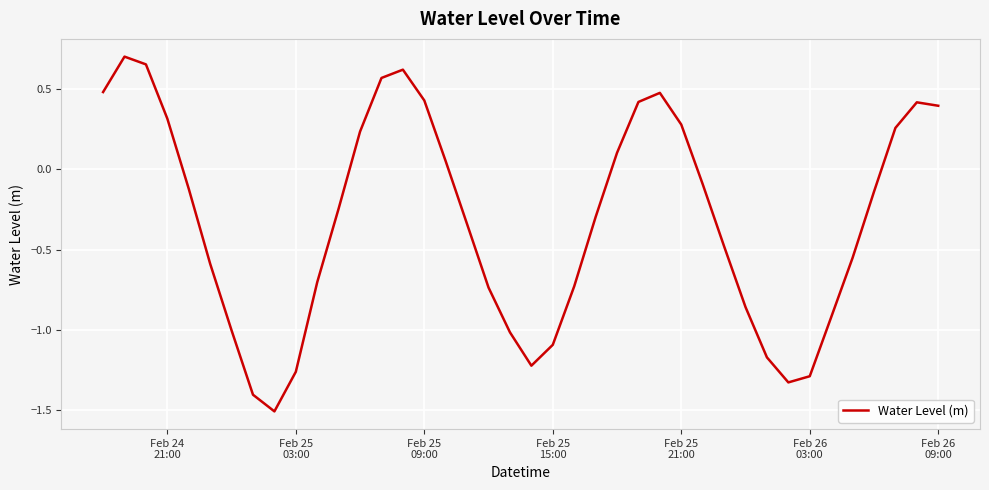

What is the difference between the maximum and minimum values?

2.2